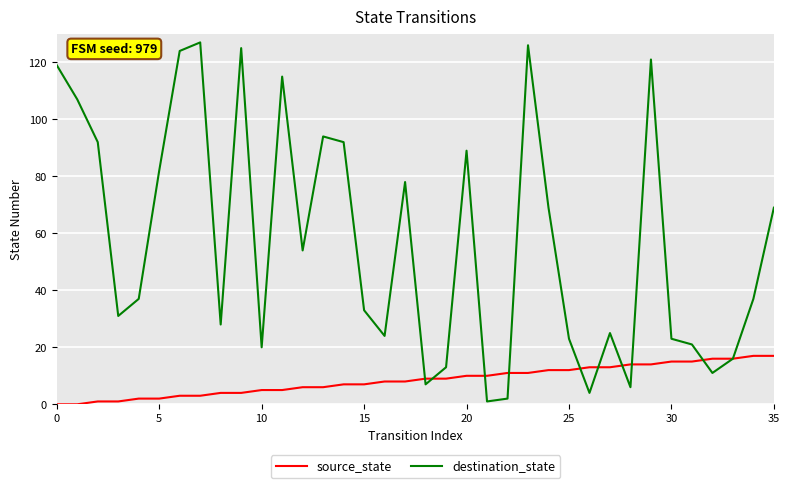

List the series in order of their peak value, highest first.

destination_state, source_state